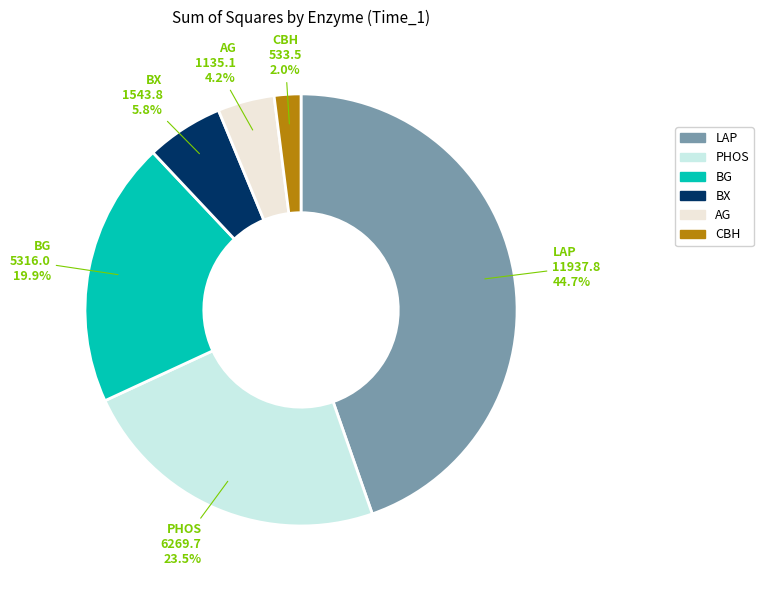

To the nearest percent, what is the average slice percentage?

17%